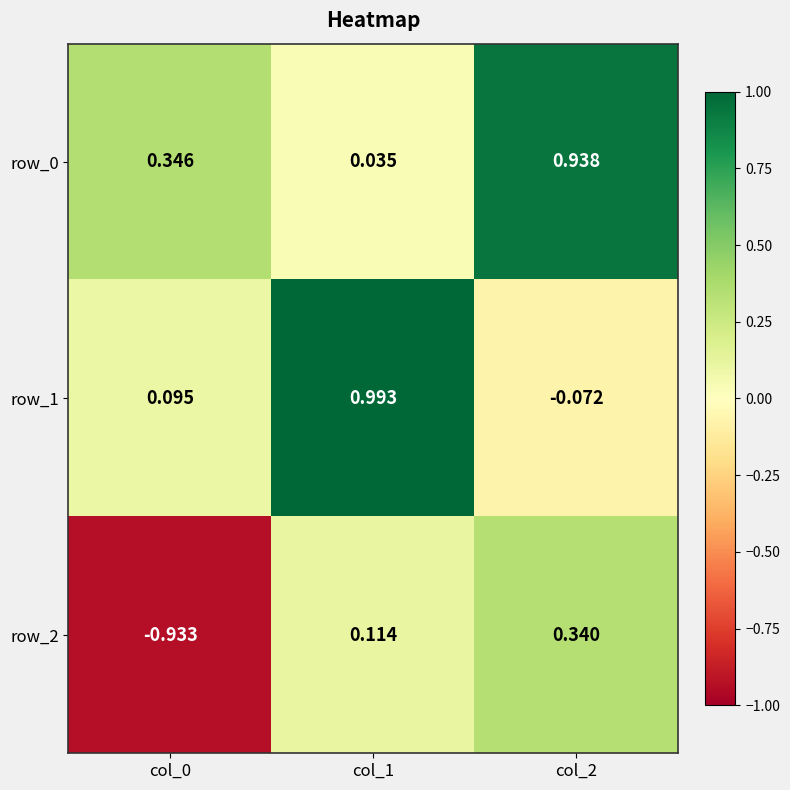

Which series has the largest total across all categories?

row_0